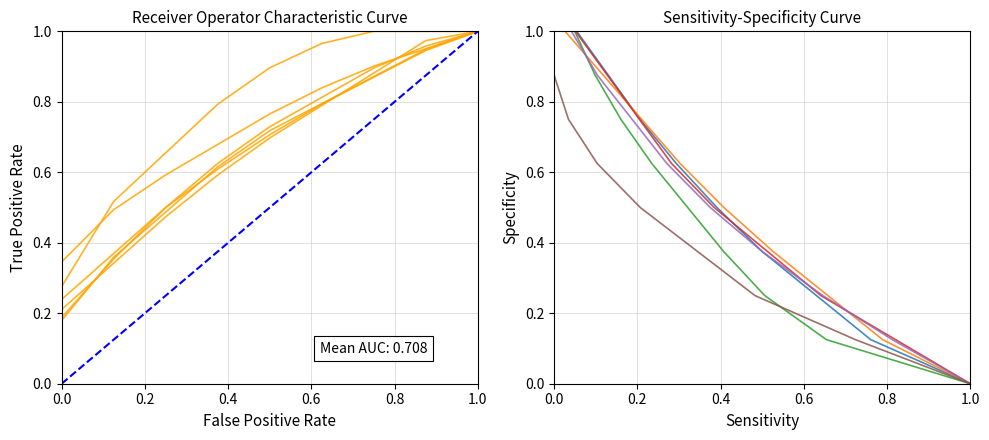

How many lines are shown in the chart?

6